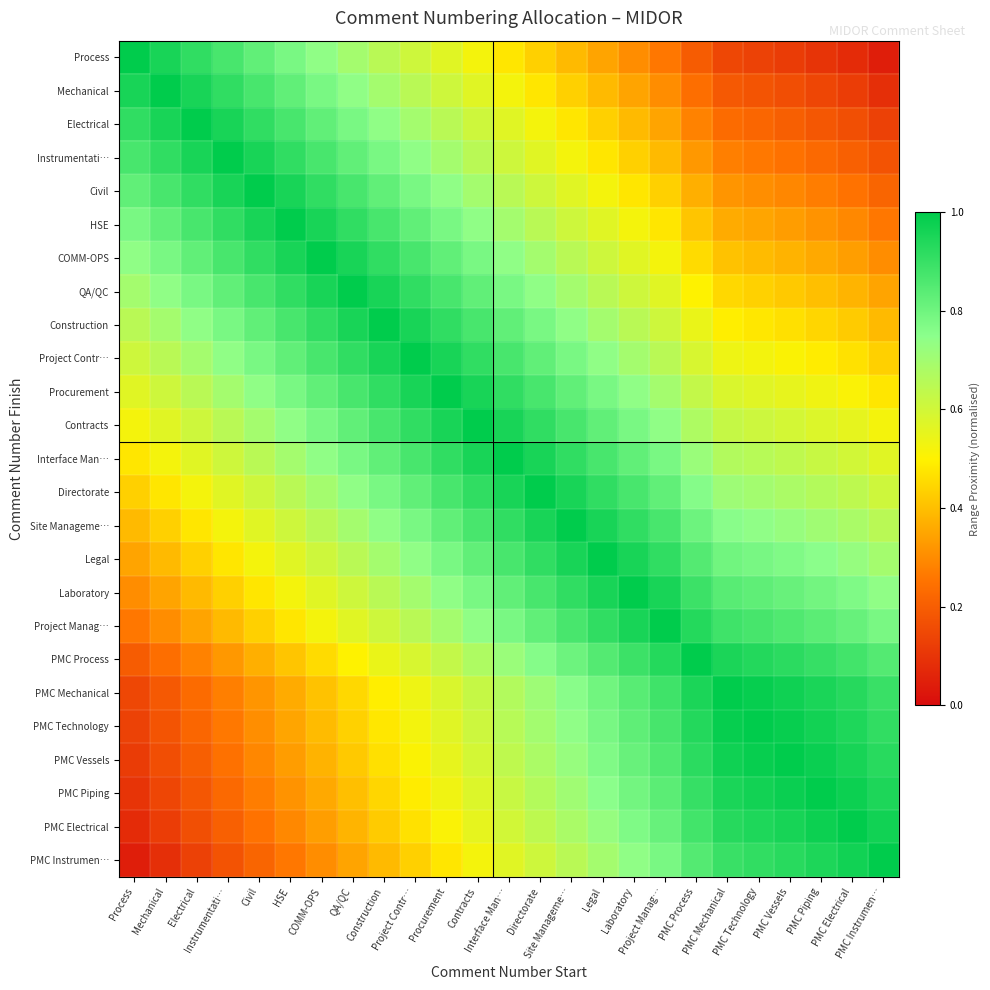

How many distinct data groups are displayed?

25